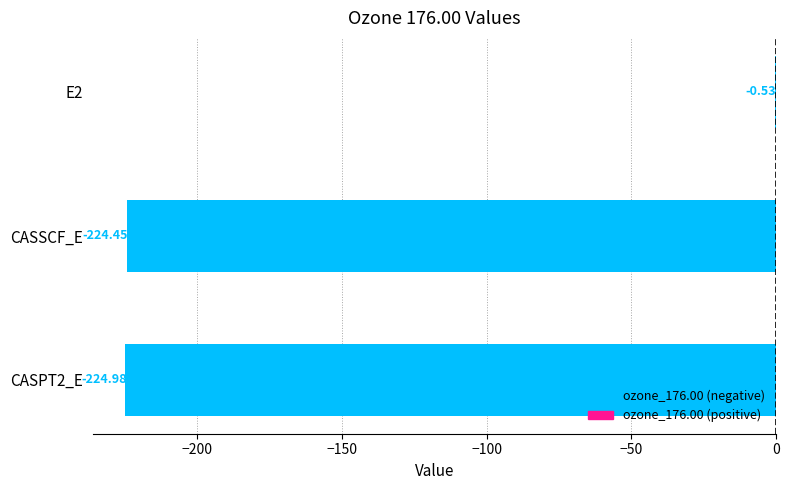

What is the average value?

-150.0